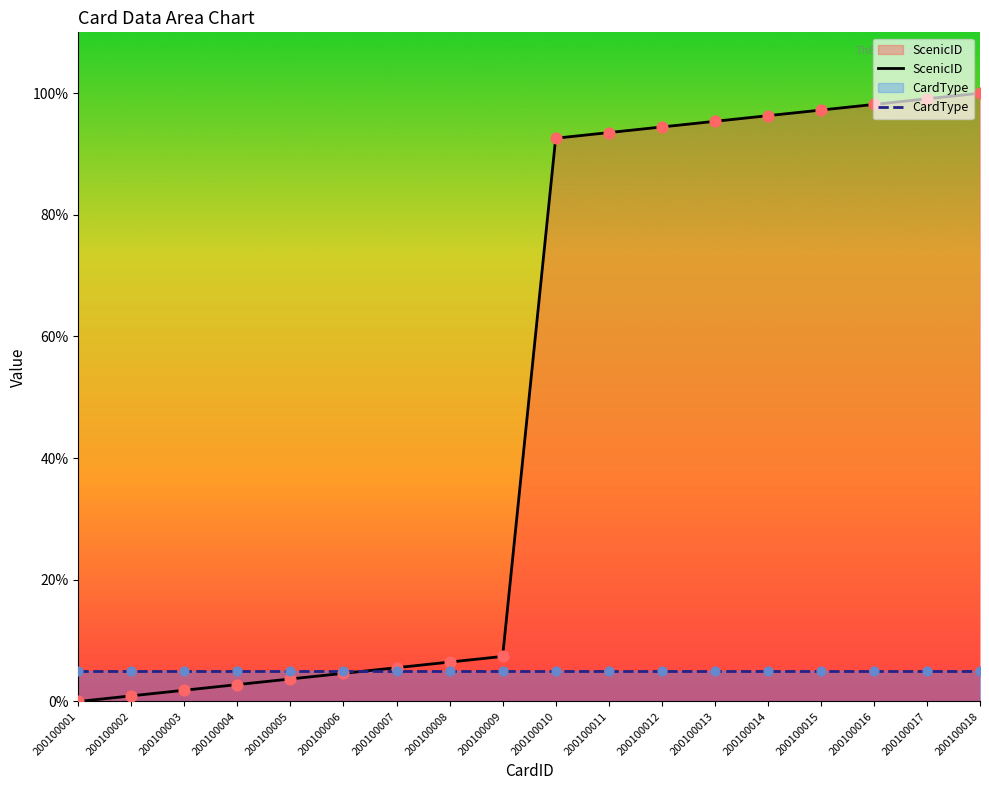

Which series has the largest total across all categories?

ScenicID